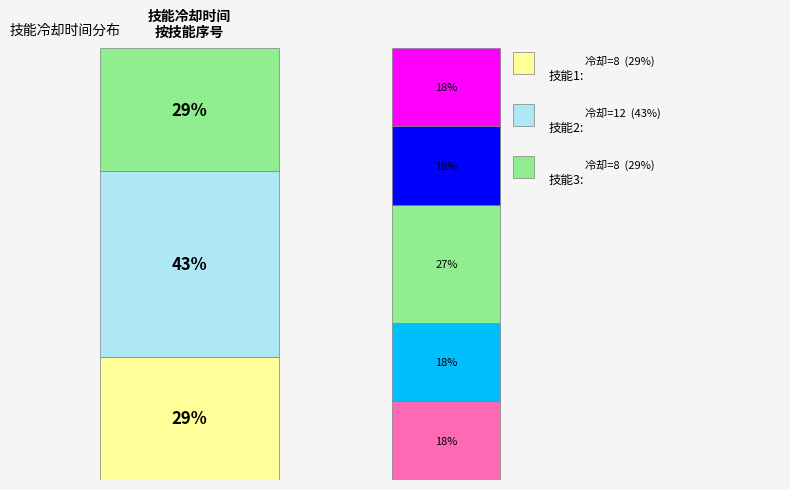

True or false: 技能3 accounts for 41% of the total.

False